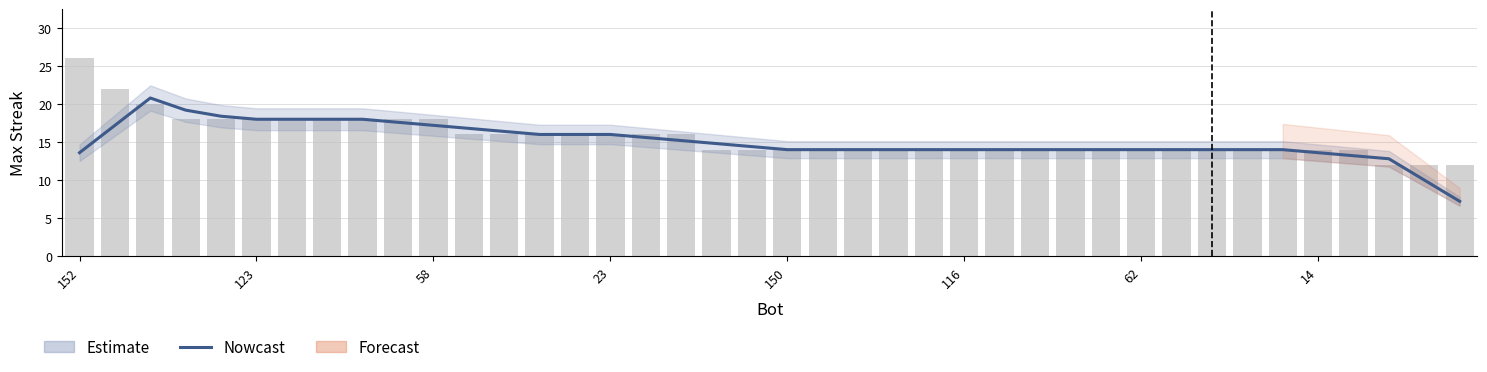

The value of Nowcast at 32 is 18.2. True or false?

False